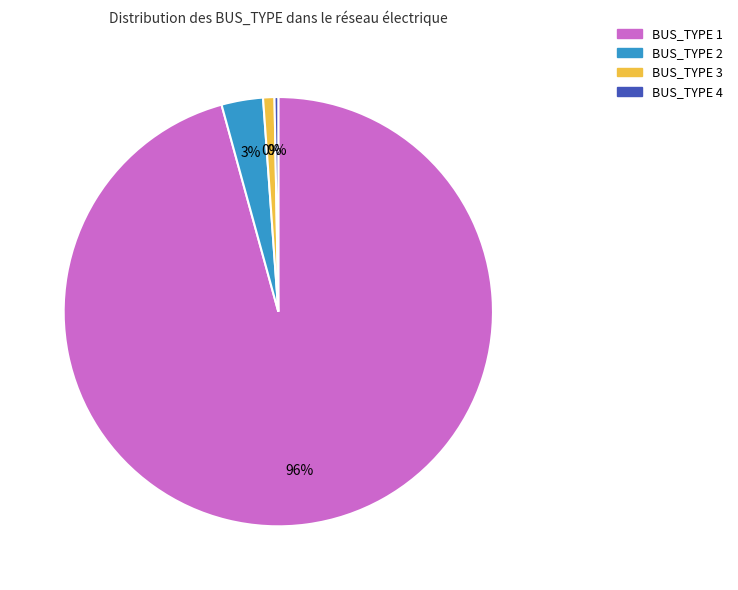

The BUS_TYPE 4 slice represents 50% of the pie. True or false?

False